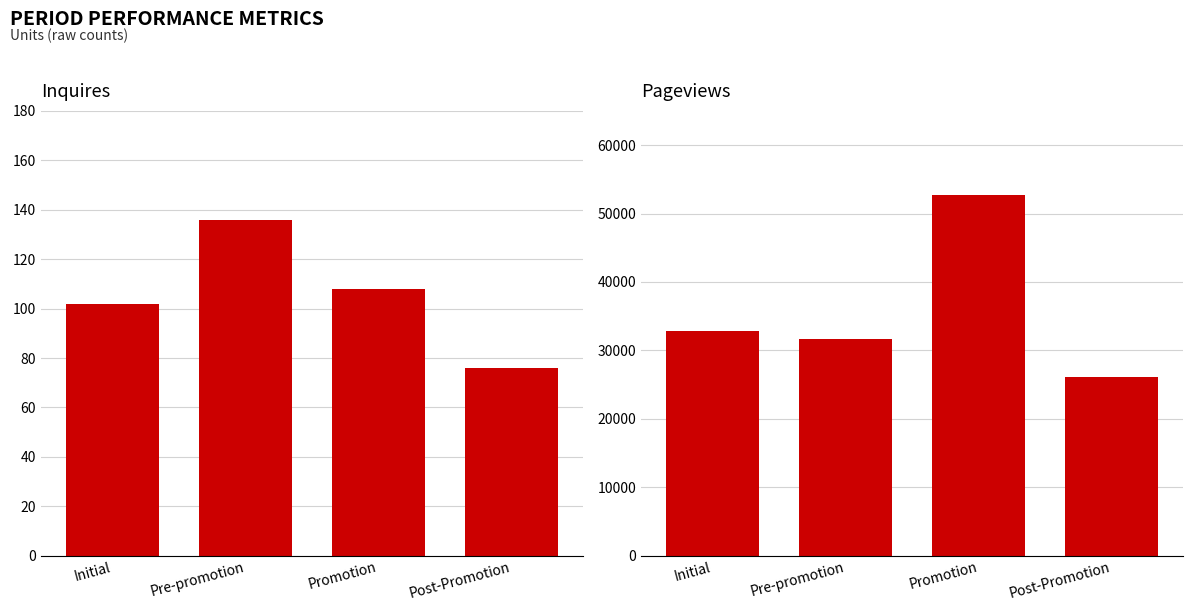

At which category is the sum across all series the highest?

Promotion